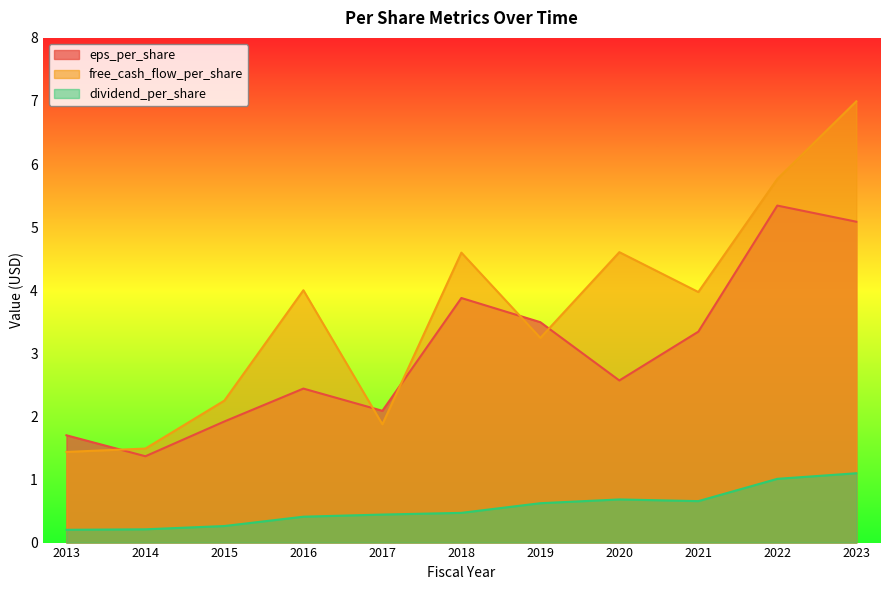

Does the chart display data point markers on the line(s)?

No